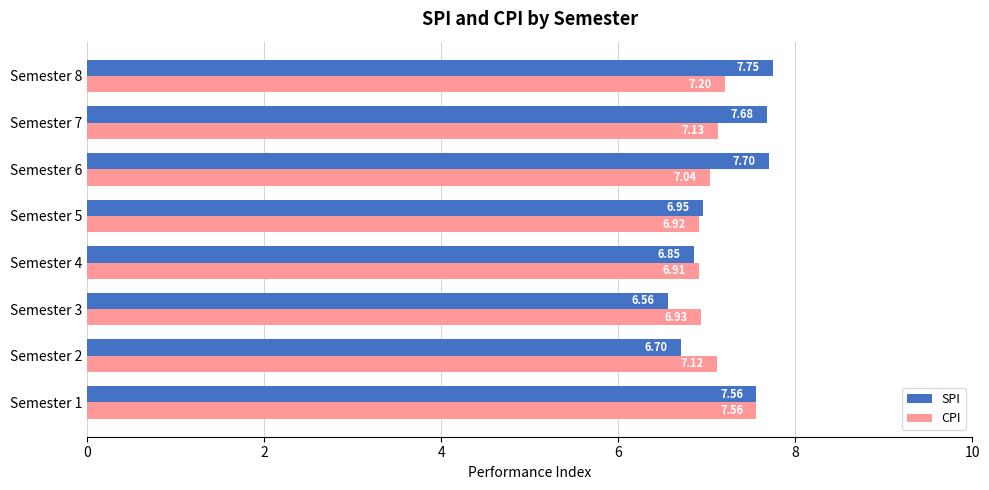

List the labels in order of CPI value, largest first.

Semester 1, Semester 8, Semester 7, Semester 2, Semester 6, Semester 3, Semester 5, Semester 4